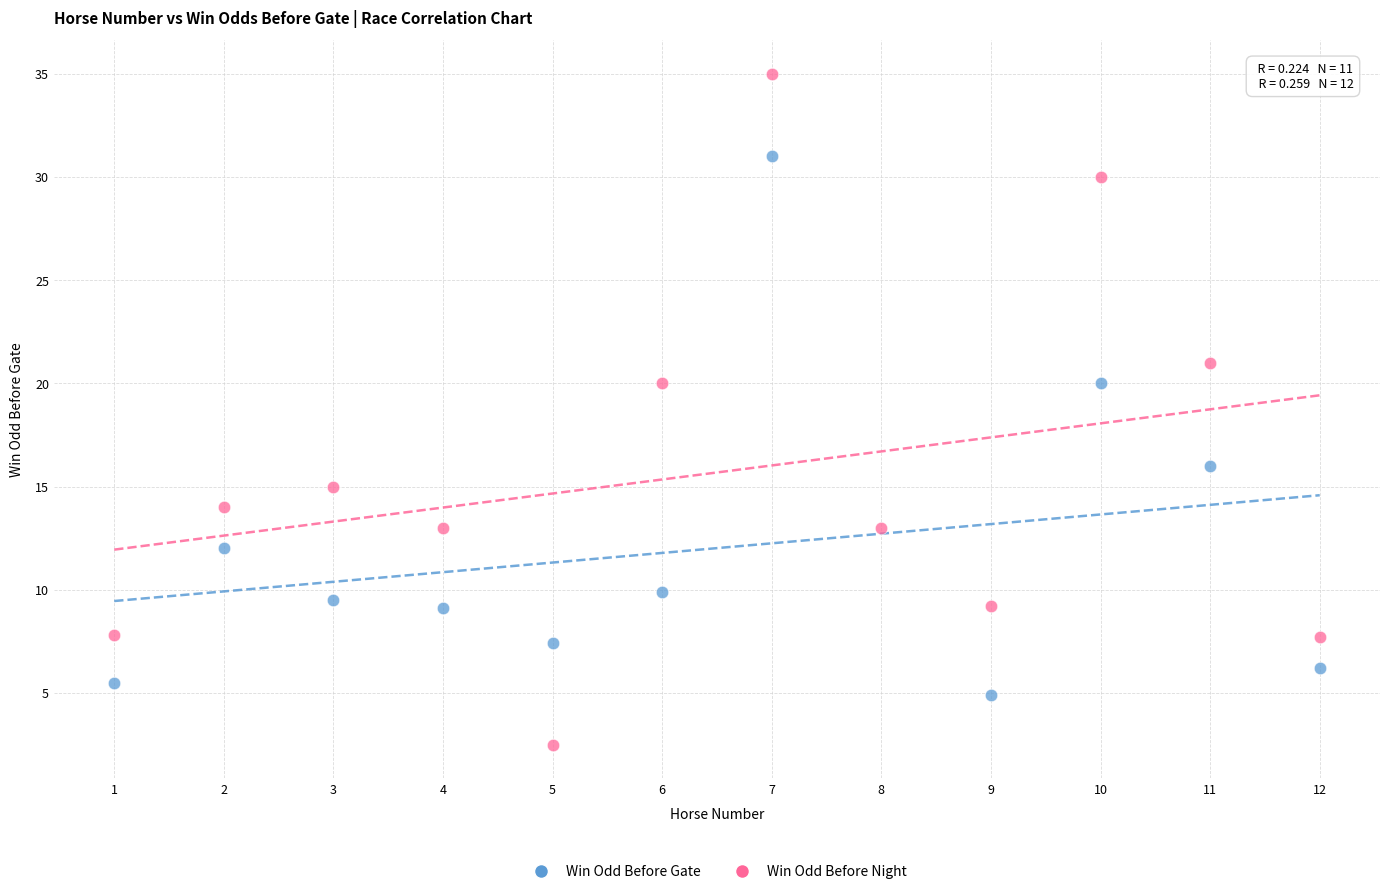

Which series has the largest Y range (max minus min)?

Win Odd Before Night